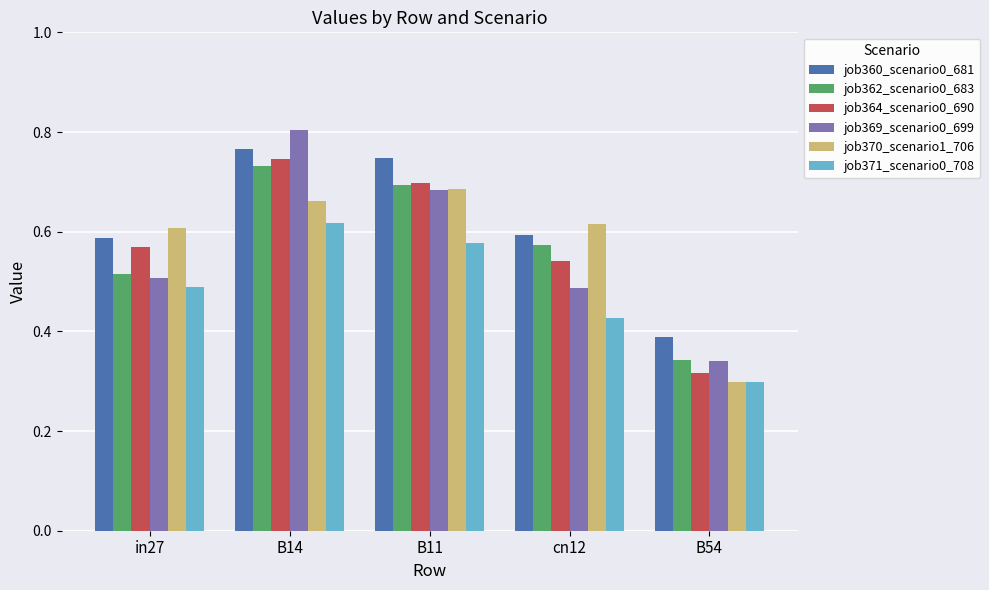

The job362_scenario0_683 series shows 0.3 at in27. True or false?

False